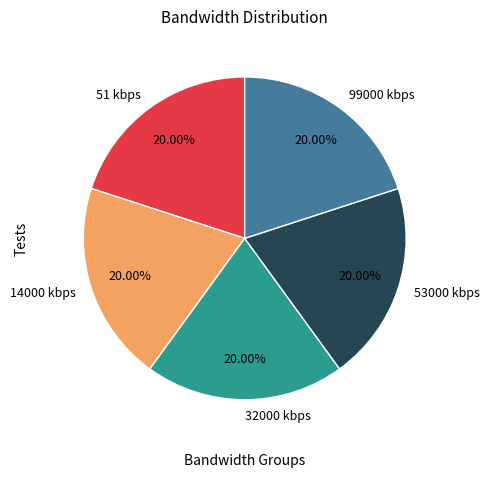

How many segments does this pie chart have?

5